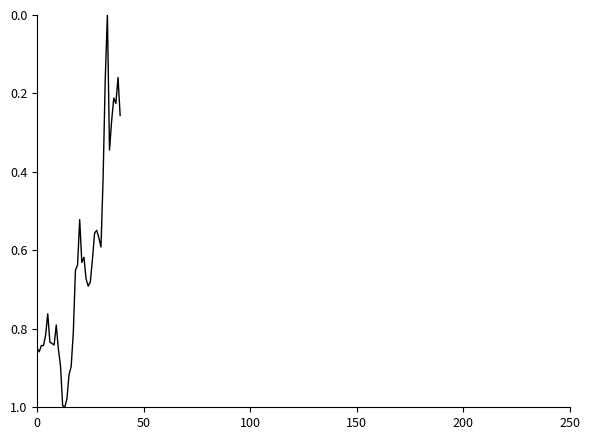

What is the value of the 29th point from the left?

0.5